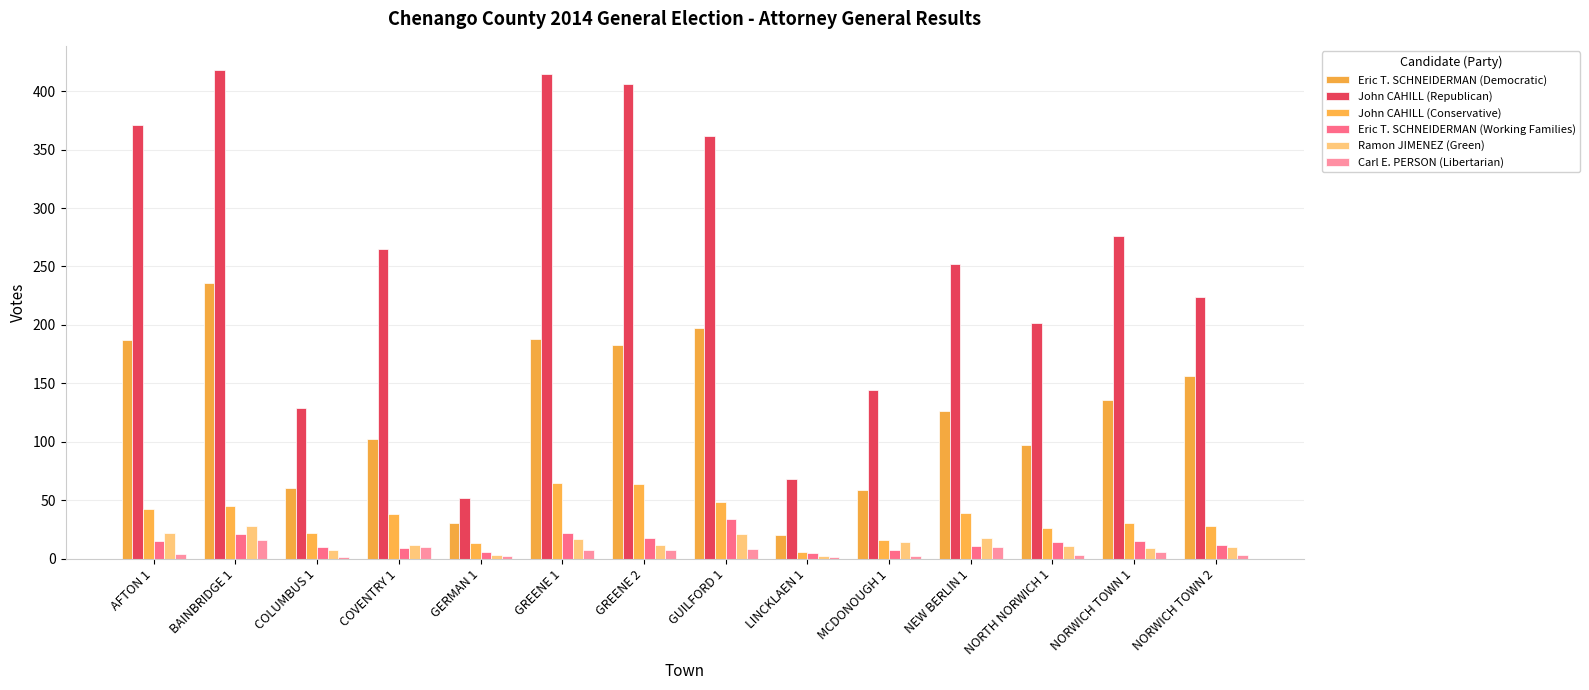

How many data points does each series have?

14